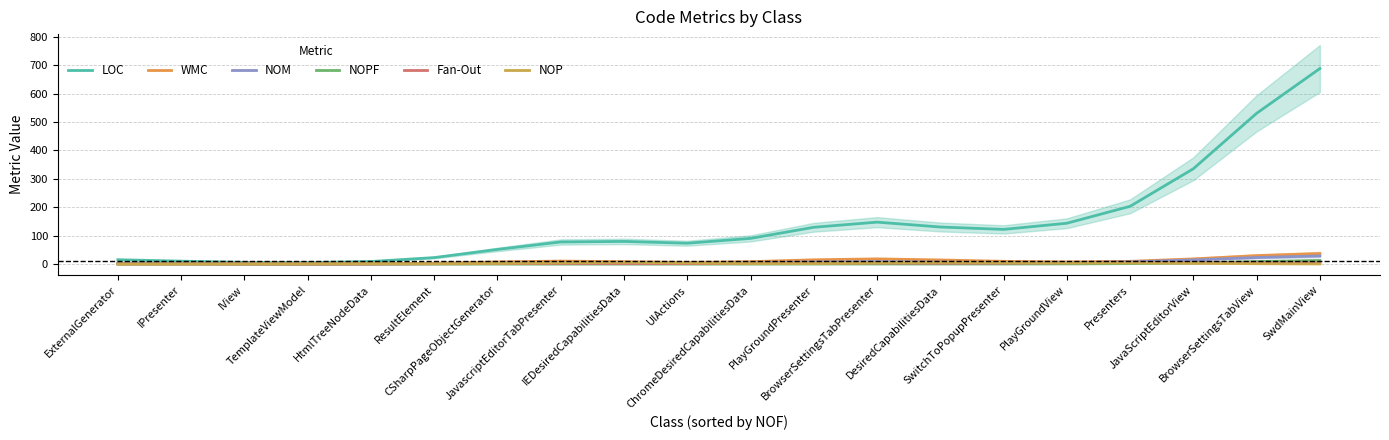

What is the label of the 18th point from the left?

JavaScriptEditorView